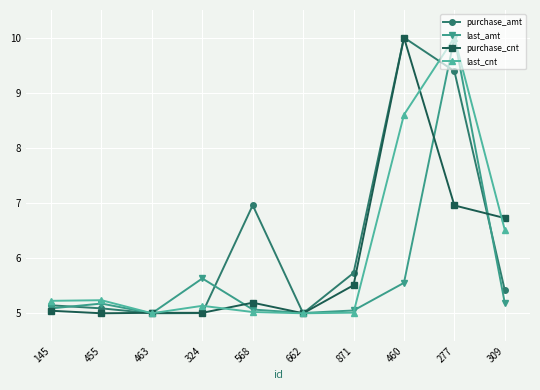

What is the minimum value shown in the chart?

5.0